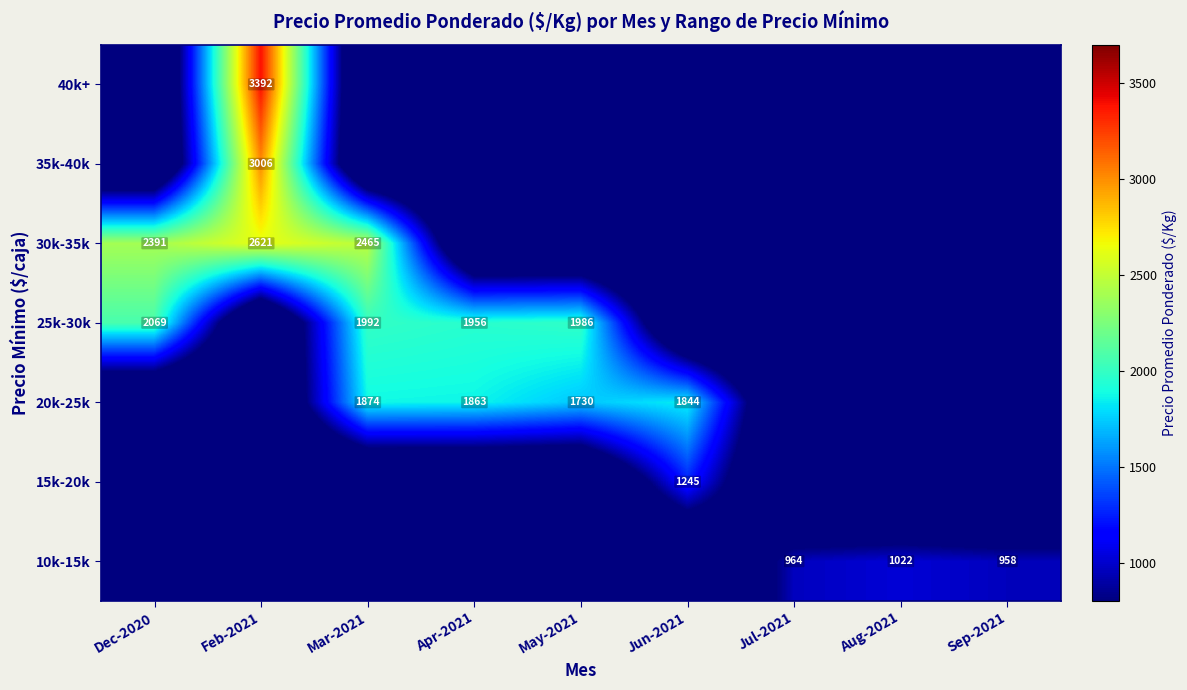

Between Apr-2021 and Jun-2021, which is larger?

Apr-2021